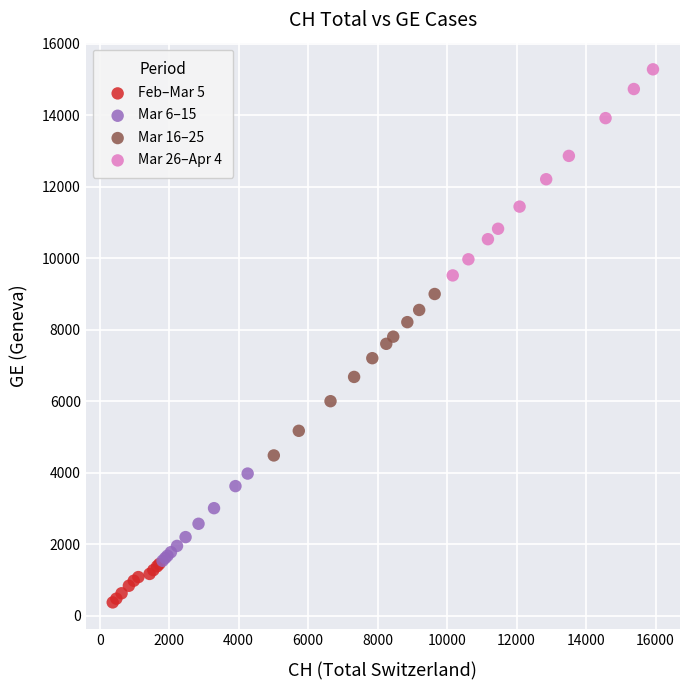

Which series contains the lowest Y value?

Feb–Mar 5